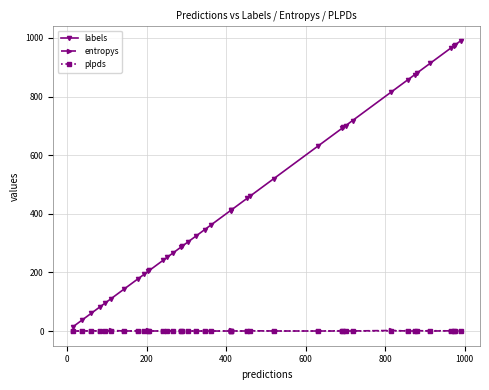

True or false: entropys and labels cross at least once.

False